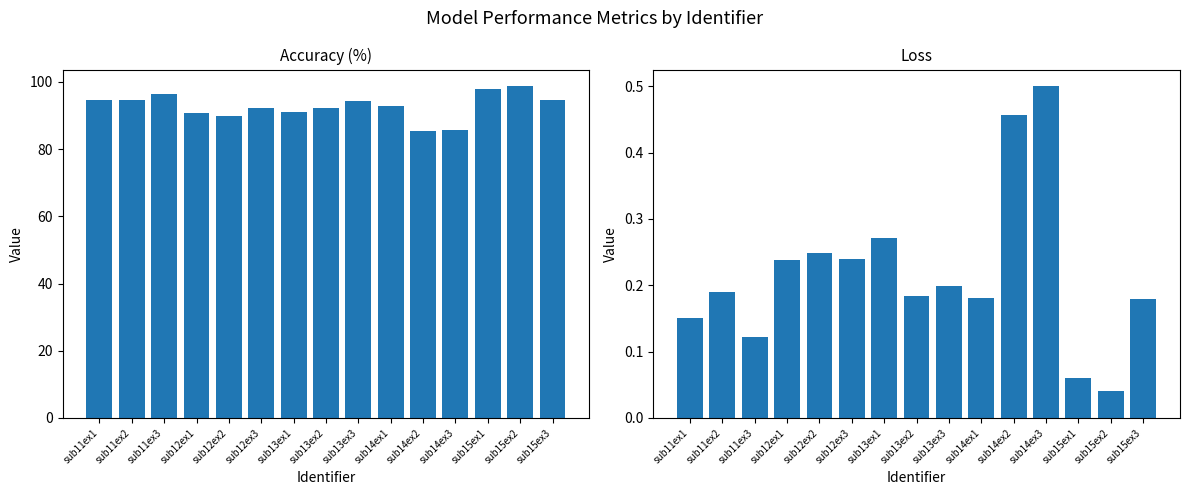

Is the value of loss at sub12ex3 greater than the value of accuracy at sub11ex2?

No